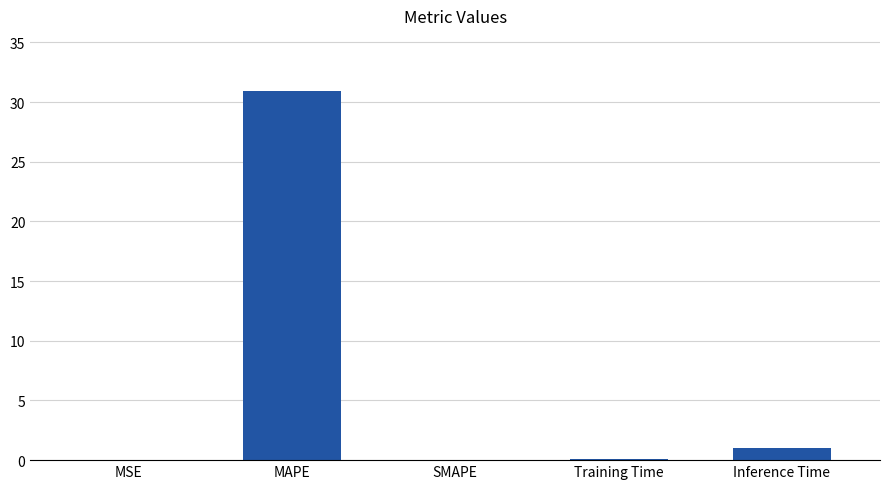

Are the bars horizontal?

No